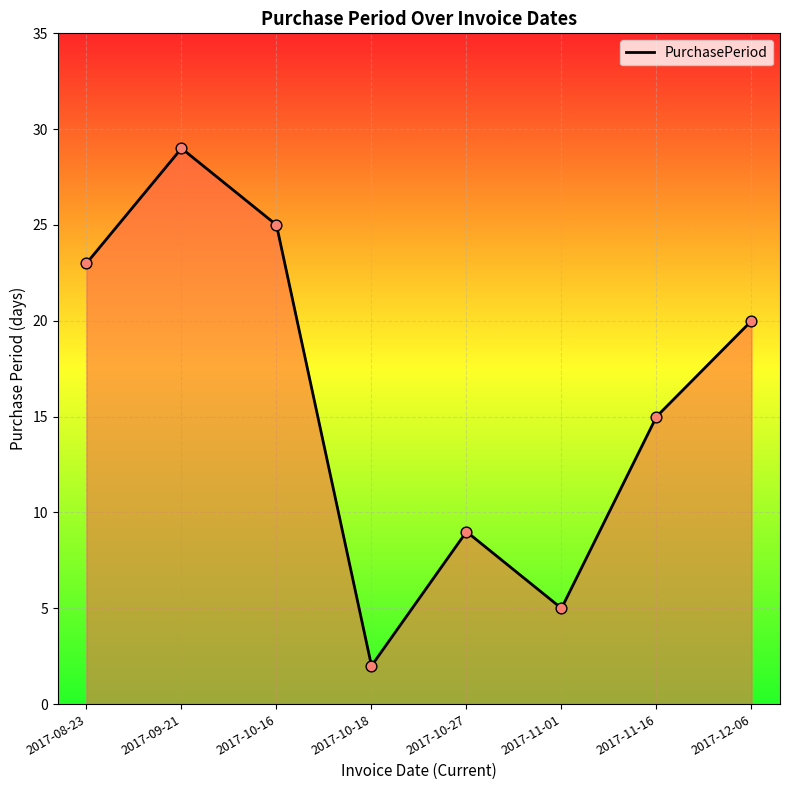

What is the change in value from 2017-08-23 to 2017-10-16?

+2